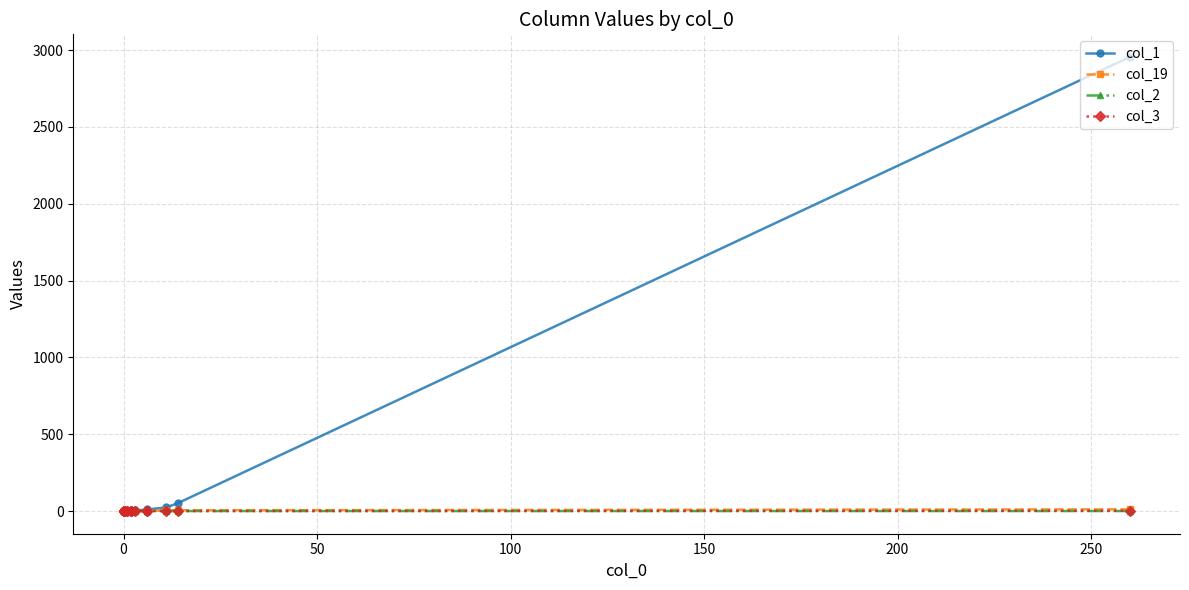

What is the label of the 7th point from the right?

13